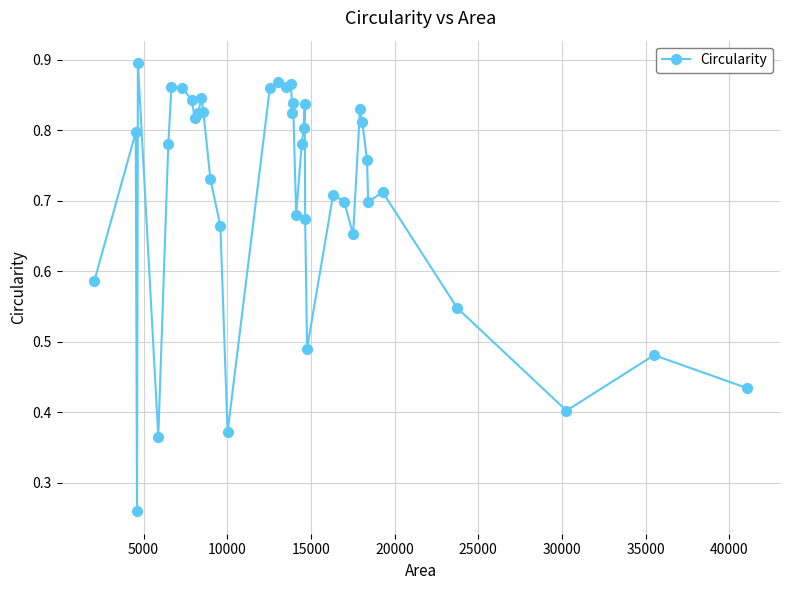

Count the values in the range 0 to 1.

40